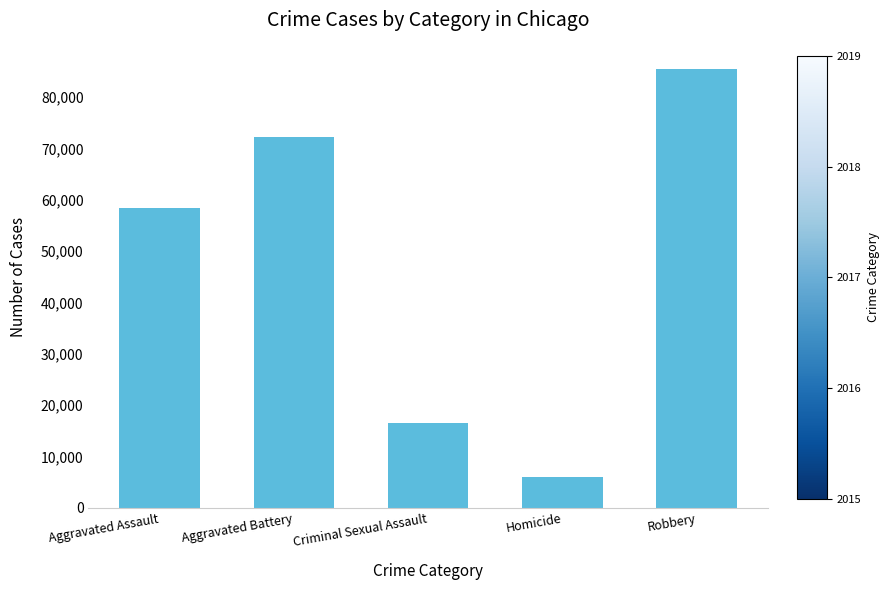

What is the smallest value displayed?

6012